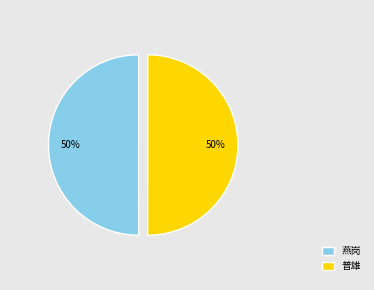

To the nearest percent, what portion does 燕岗 represent?

50%